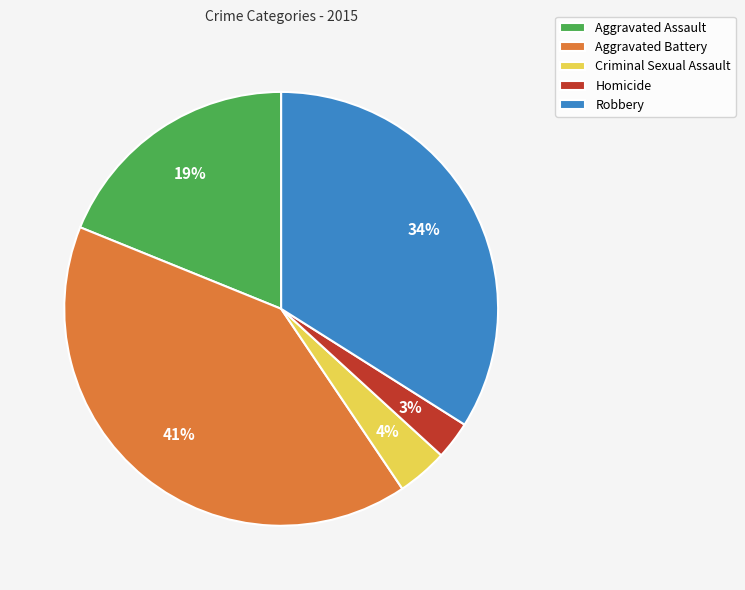

How many slices are in this pie chart?

5